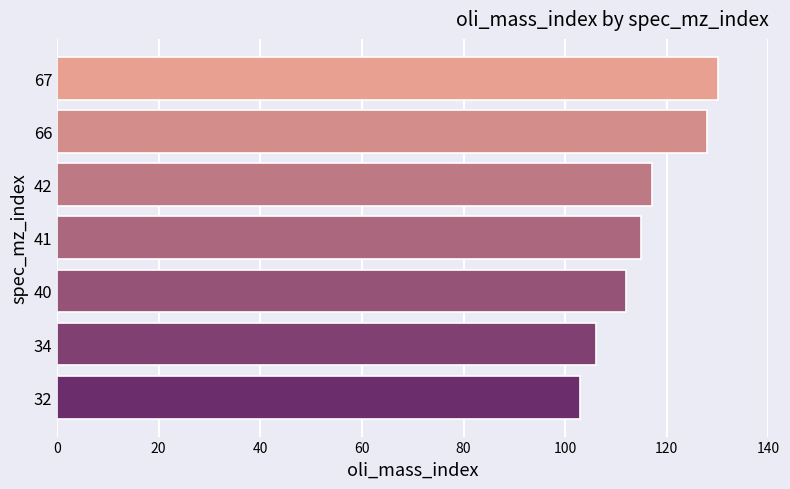

Approximately how many times larger is the value at 66 compared to 40?

1.1